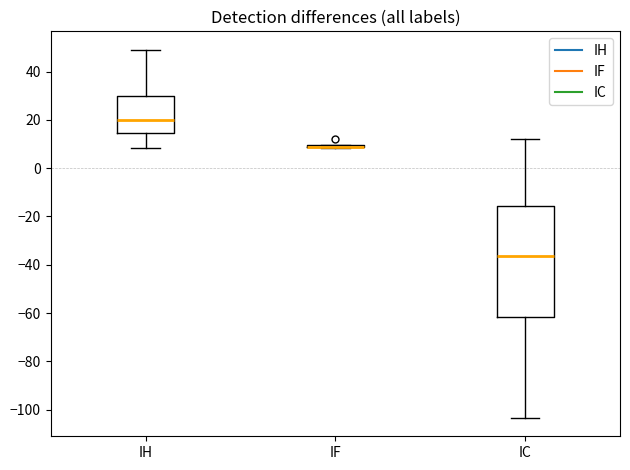

Comparing the boxes themselves (not the whiskers), which one is the tallest?

IC